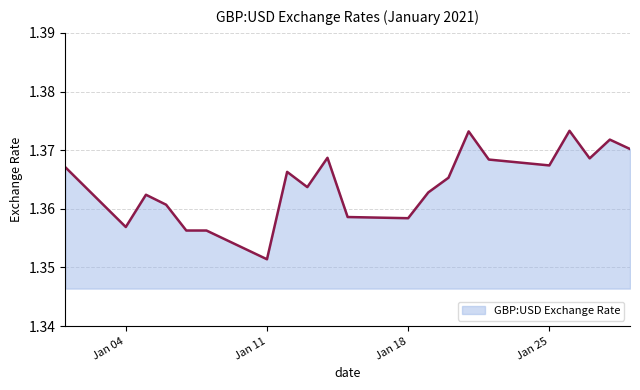

At which label is the value closest to 1?

Jan 11